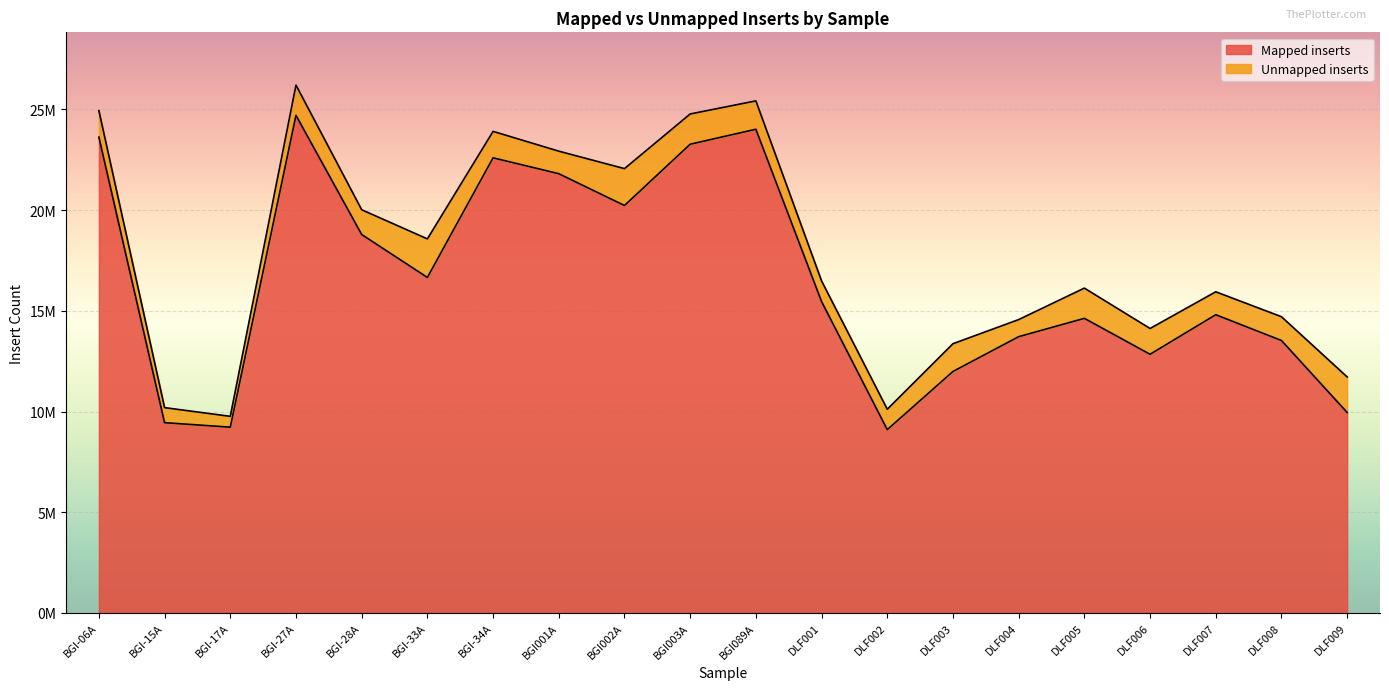

At which category does the data reach its first local valley?

BGI-17A